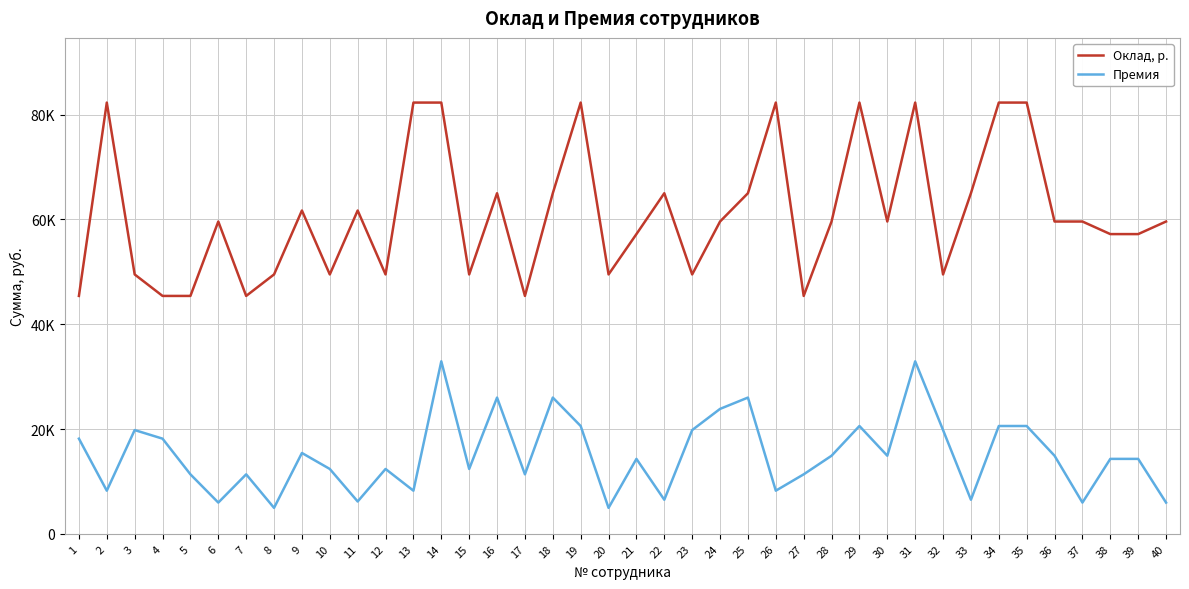

Reading left to right, transcribe all the data shown in this chart.

Оклад, р.: 45400	82300	49500	45400	45400	59600	45400	49500	61700	49500	61700	49500	82300	82300	49500	65000	45400	65000	82300	49500	57200	65000	49500	59600	65000	82300	45400	59600	82300	59600	82300	49500	65000	82300	82300	59600	59600	57200	57200	59600
Премия: 18160	8230	19800	18160	11350	5960	11350	4950	15425	12375	6170	12375	8230	32920	12375	26000	11350	26000	20575	4950	14300	6500	19800	23840	26000	8230	11350	14900	20575	14900	32920	19800	6500	20575	20575	14900	5960	14300	14300	5960